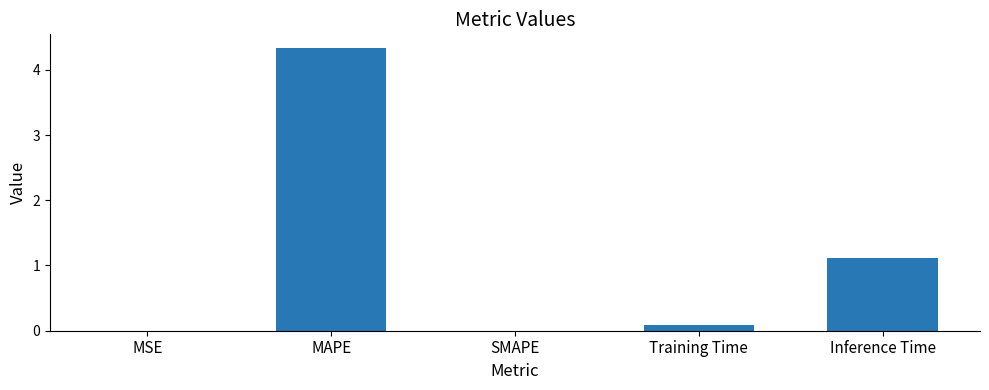

What is the change in value from MAPE to SMAPE?

-4.3